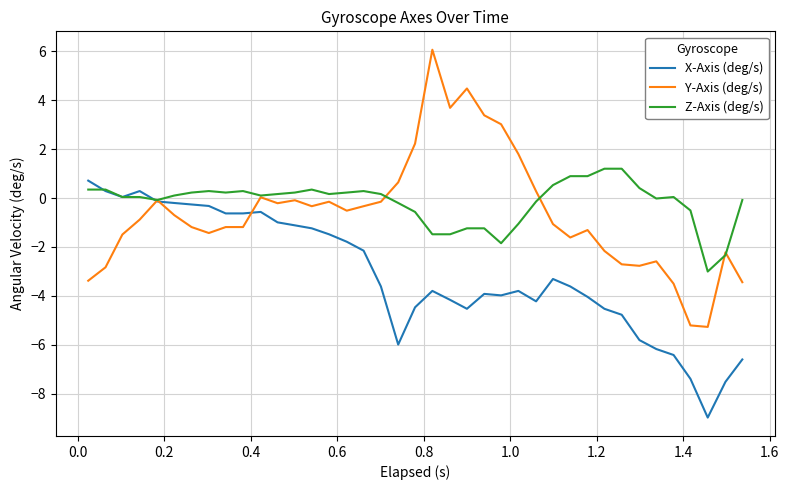

Which series has the widest spread of values?

Y-Axis (deg/s)